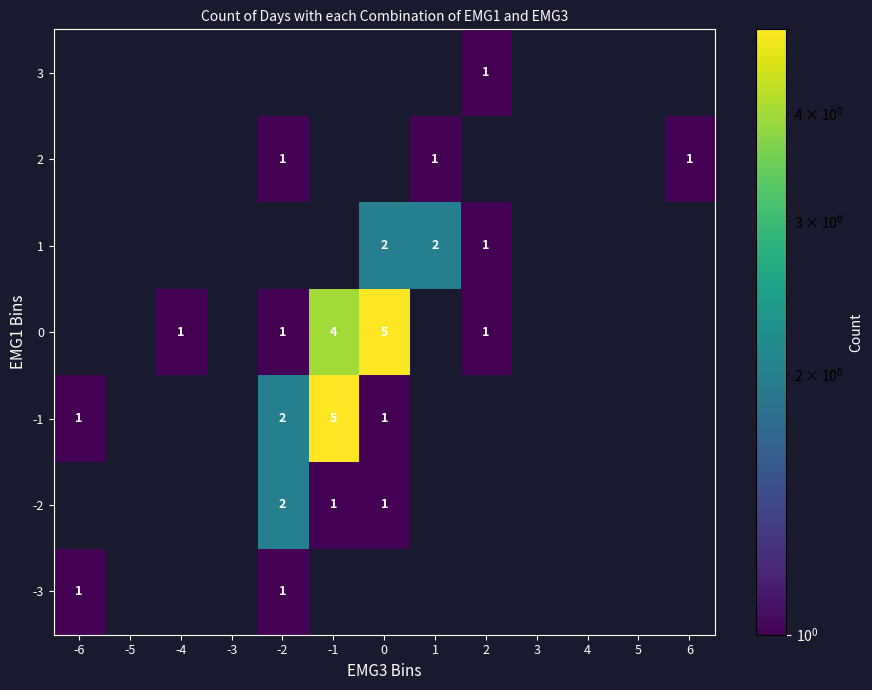

At which category is the sum across all series the highest?

-1